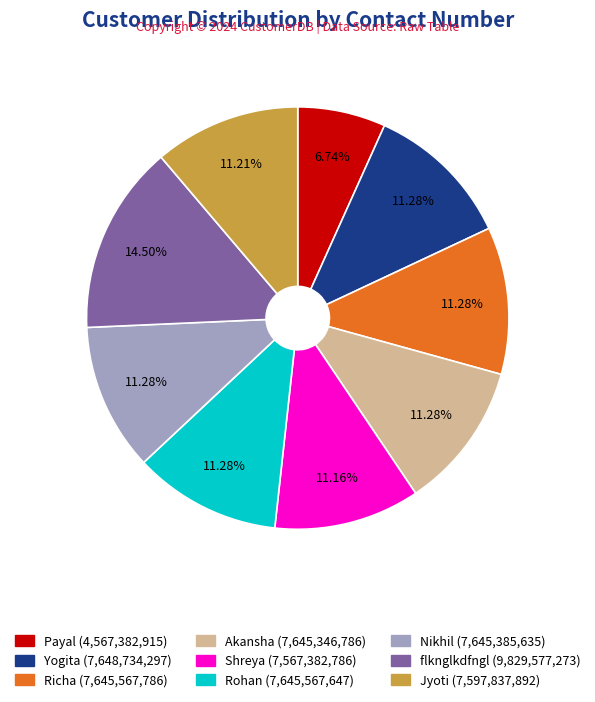

Does Richa account for over 50% of the chart?

No